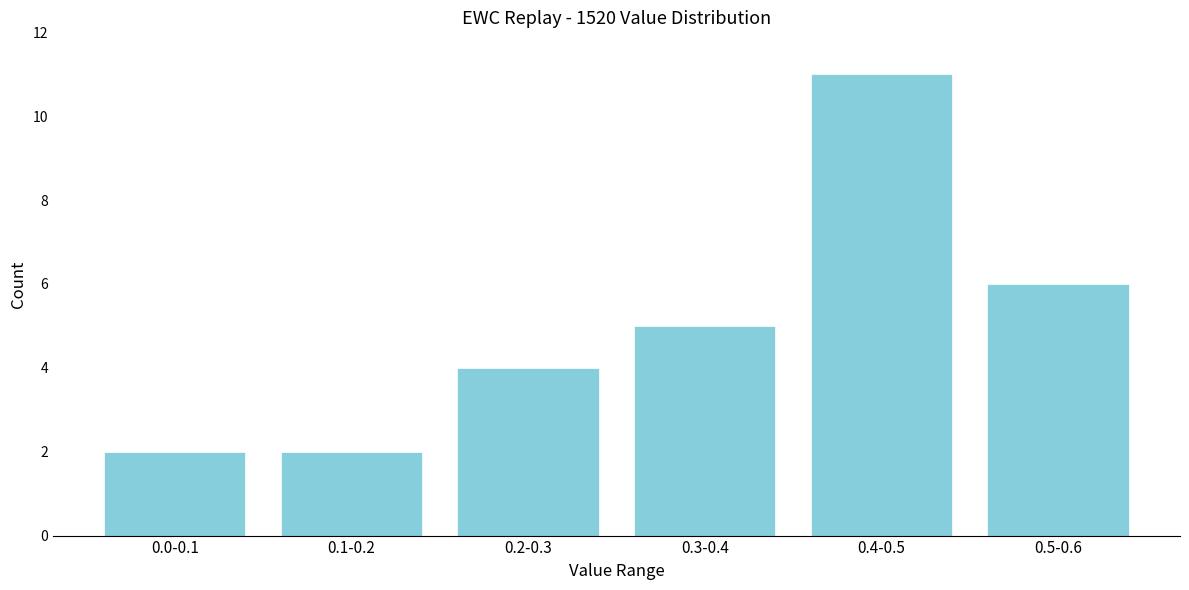

Reading left to right, transcribe all the data shown in this chart.

0.0-0.1=2	0.1-0.2=2	0.2-0.3=4	0.3-0.4=5	0.4-0.5=11	0.5-0.6=6